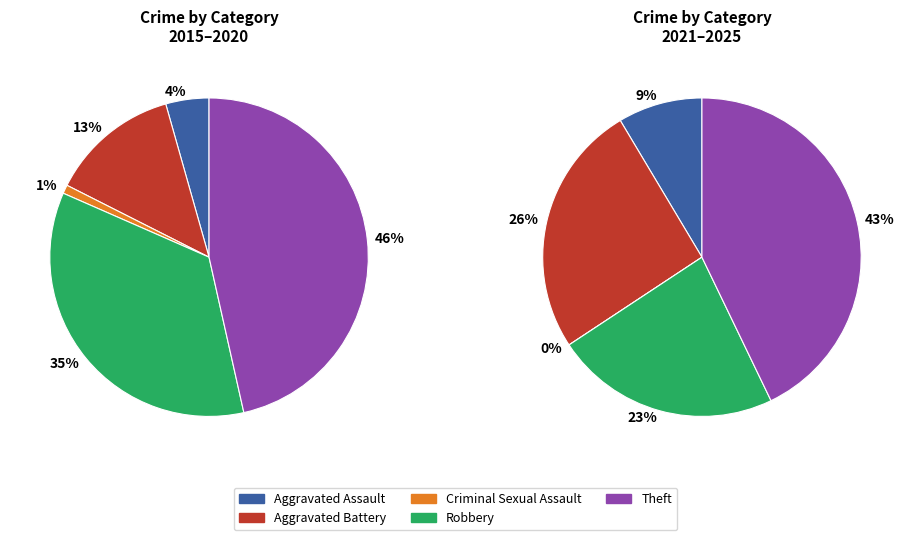

Is it true that Theft is 2% of the pie?

False